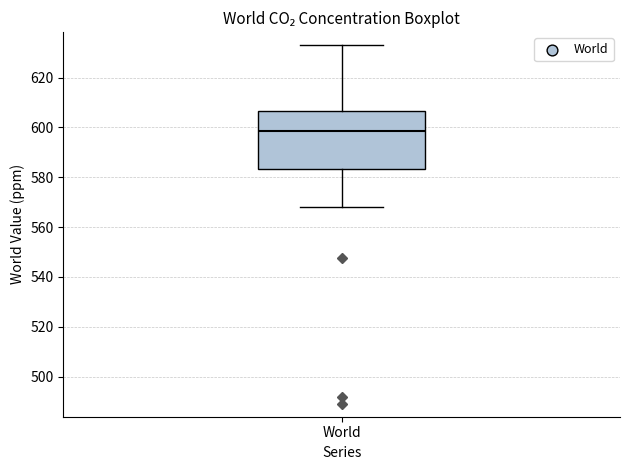

Transcribe this box plot: give where the median line is, the range the box spans, and where the two whiskers end, as read against the y-axis. The values are not printed on the chart, so give them approximately, as read against the axis.

median 598, box 584 to 606, whiskers 568 to 634